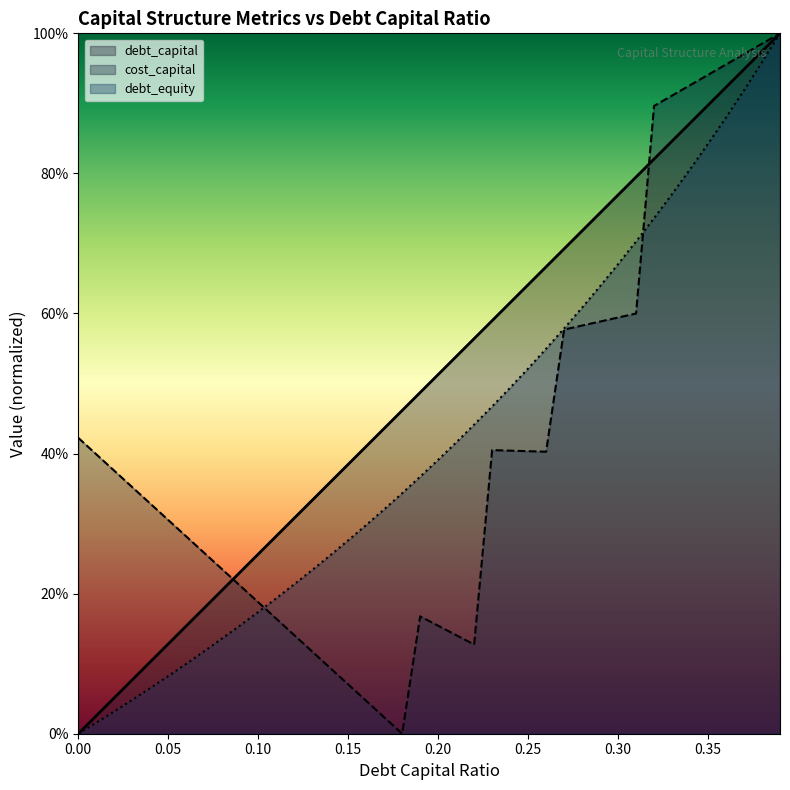

What is the spread (max minus min) of values at 0.18?

0.5